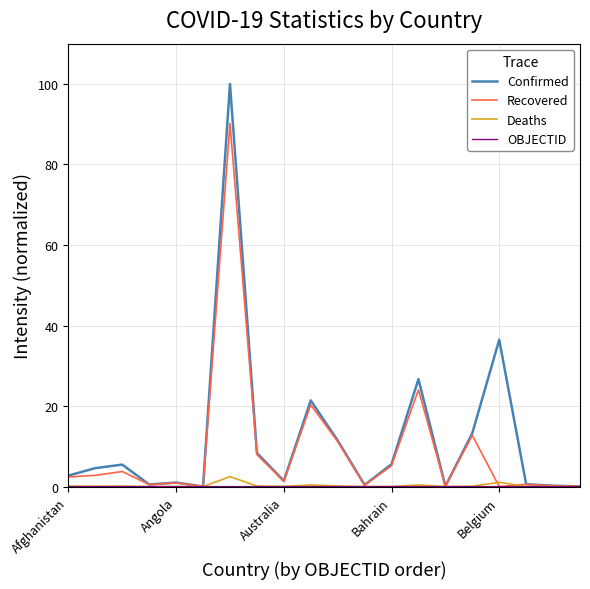

Which series has the largest range (max minus min)?

Confirmed